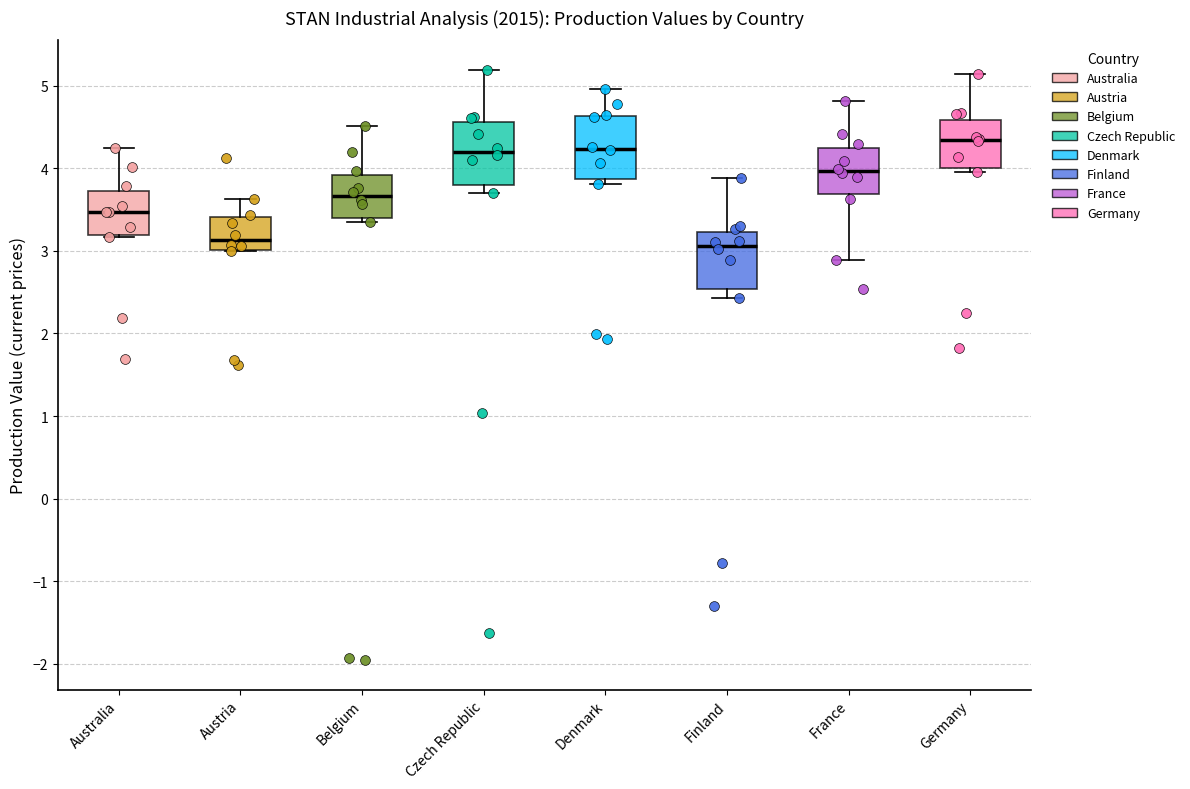

Where does the median line of the box for Australia sit on the y-axis? The values are not printed on the chart, so give them approximately, as read against the axis.

3.5